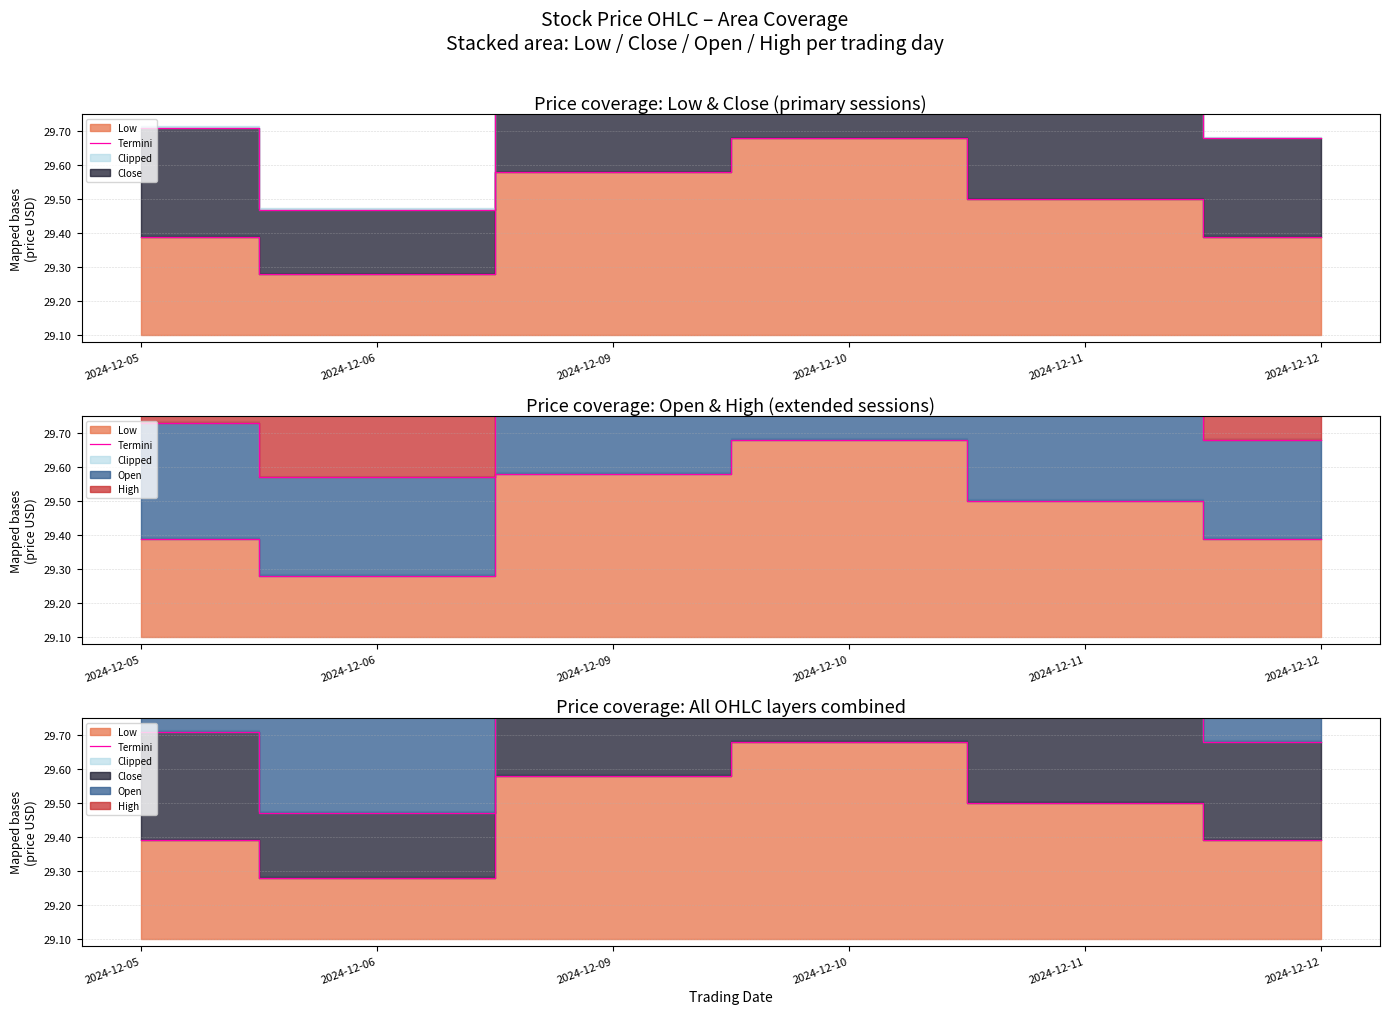

Reading right to left, transcribe all the data shown in this chart.

Termini (Low): 2024-12-12=29.4	2024-12-11=29.5	2024-12-10=29.7	2024-12-09=29.6	2024-12-06=29.3	2024-12-05=29.4
Termini (Close): 2024-12-12=29.7	2024-12-11=29.9	2024-12-10=30.3	2024-12-09=30.2	2024-12-06=29.5	2024-12-05=29.7
Termini (Open): 2024-12-12=30.0	2024-12-11=30.3	2024-12-10=30.9	2024-12-09=30.7	2024-12-06=29.8	2024-12-05=30.0
Termini (High): 2024-12-12=30.3	2024-12-11=30.7	2024-12-10=31.5	2024-12-09=31.2	2024-12-06=30.0	2024-12-05=30.4